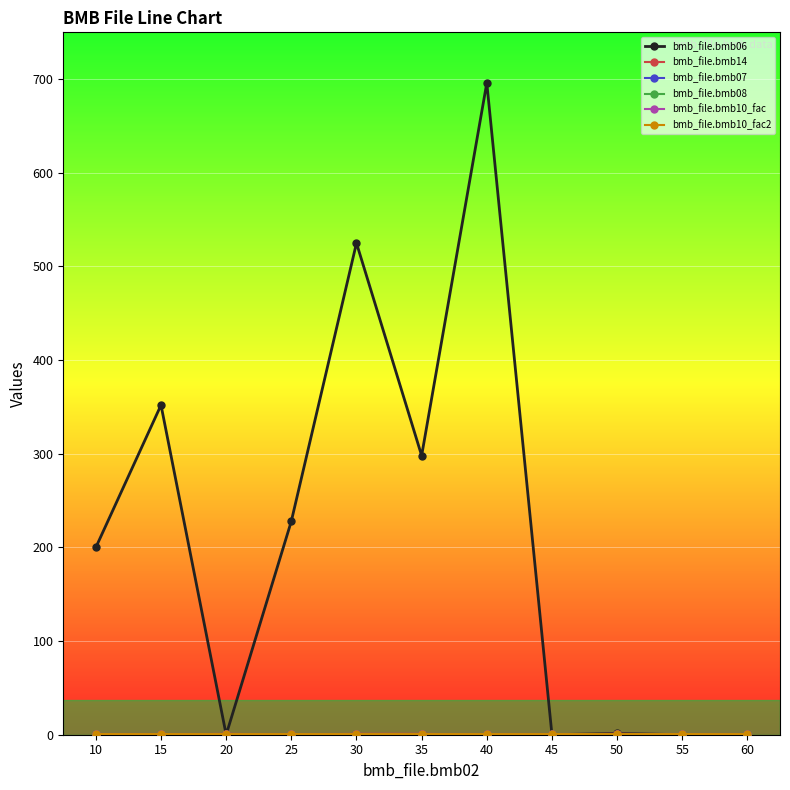

True or false: bmb_file.bmb10_fac2 and bmb_file.bmb10_fac cross at least once.

False